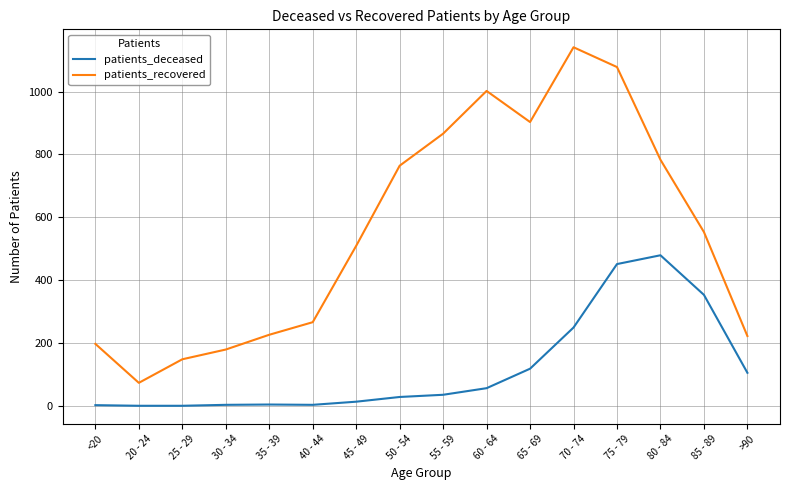

True or false: patients_recovered has a value of 317 at 75 - 79.

False